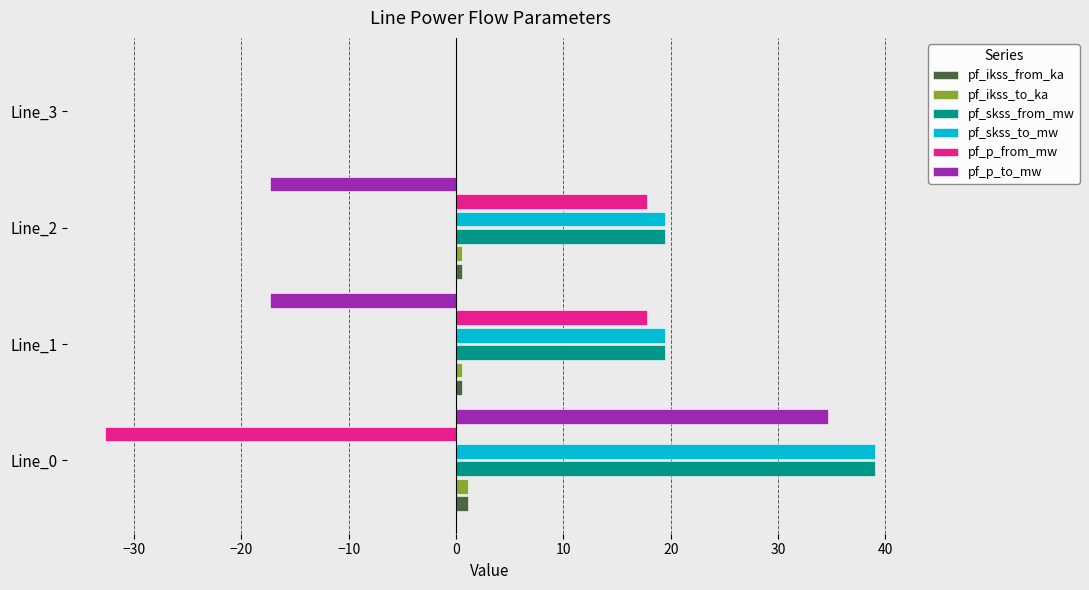

The value of pf_skss_to_mw at Line_1 is 33.2. True or false?

False